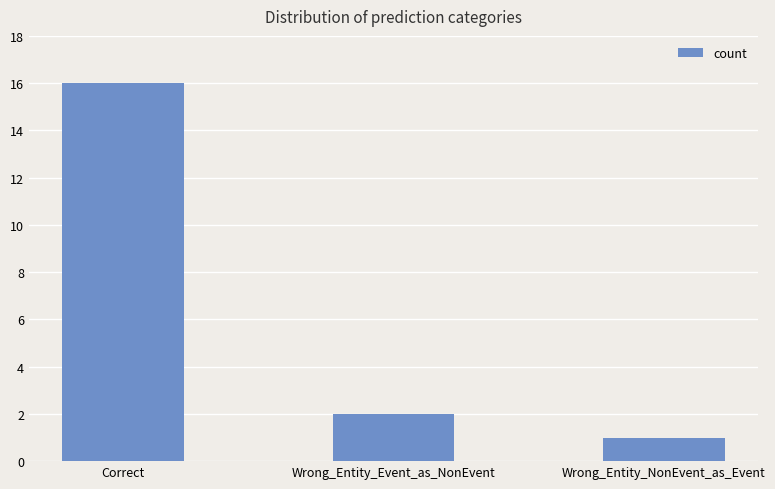

Reading left to right, transcribe all the data shown in this chart.

Correct=16	Wrong_Entity_Event_as_NonEvent=2	Wrong_Entity_NonEvent_as_Event=1